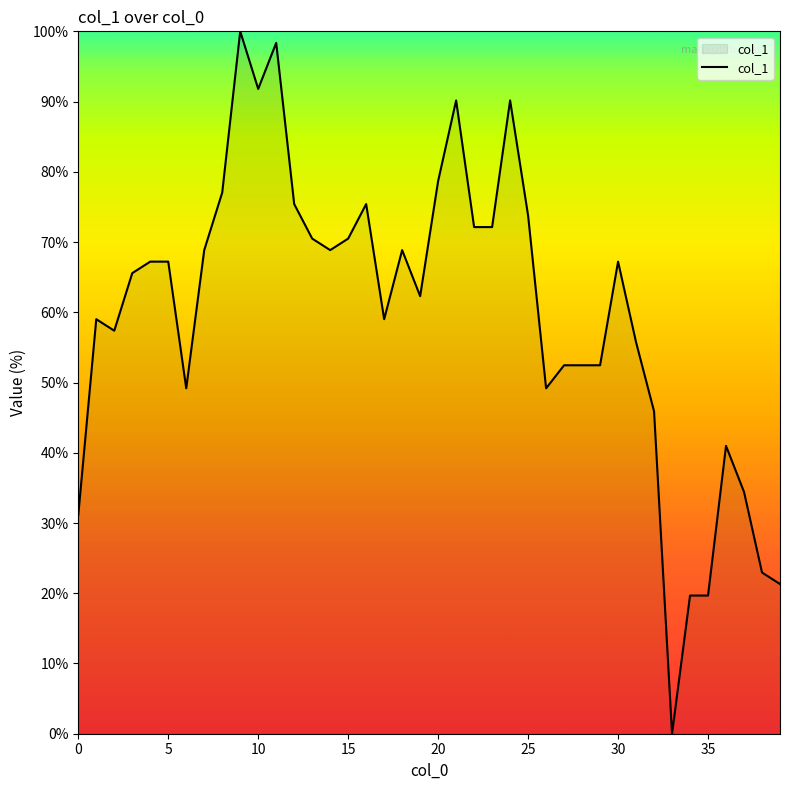

What is the difference between the maximum and minimum values?

100.0